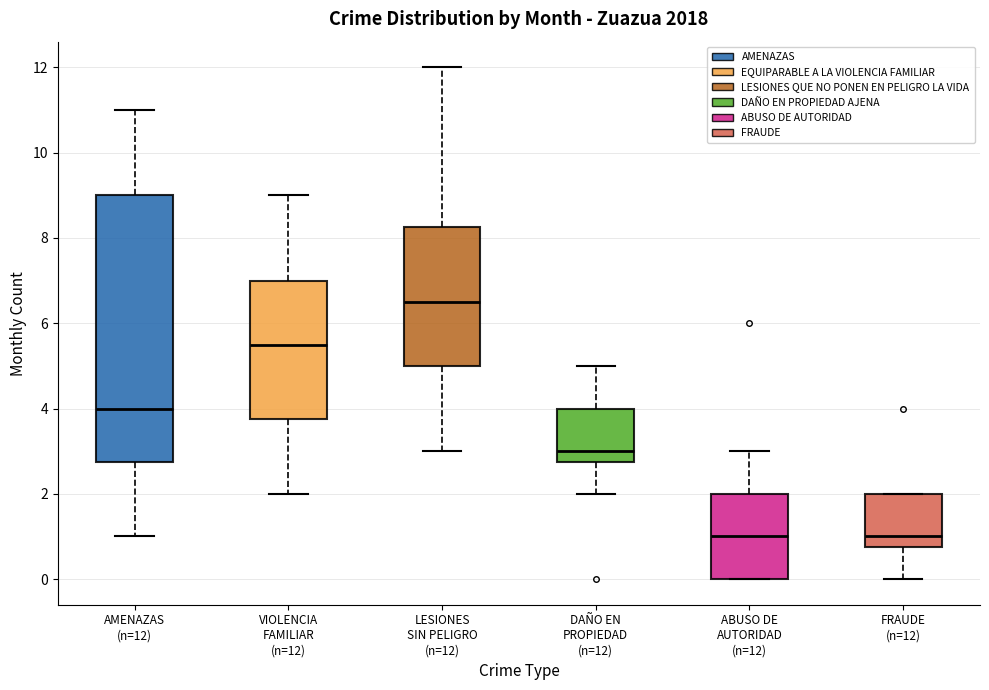

Where does the upper whisker of the box for LESIONES SIN PELIGRO (n=12) end on the y-axis? The values are not printed on the chart, so give them approximately, as read against the axis.

12.0